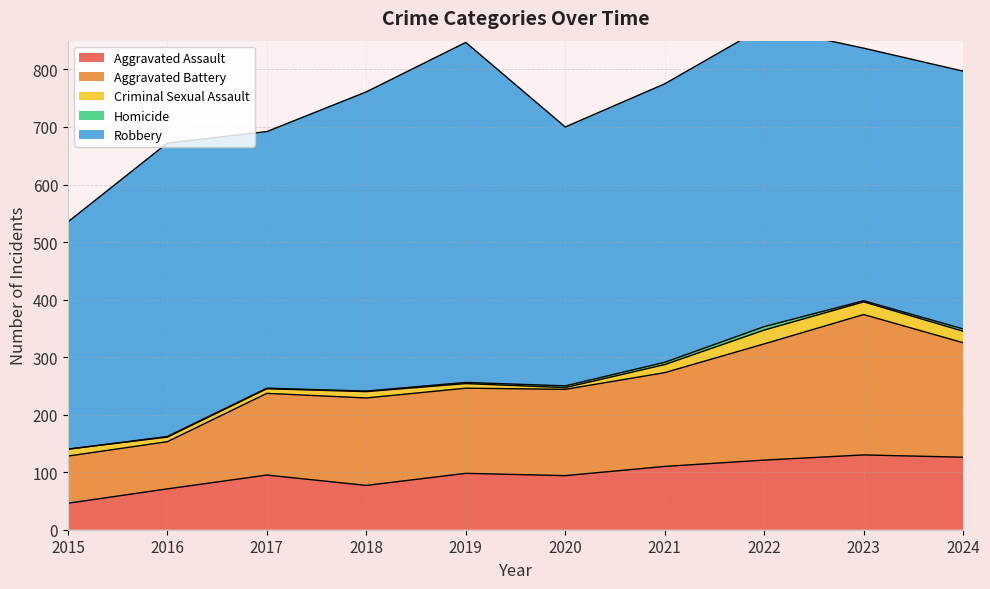

True or false: Robbery and Aggravated Battery intersect in this chart.

False